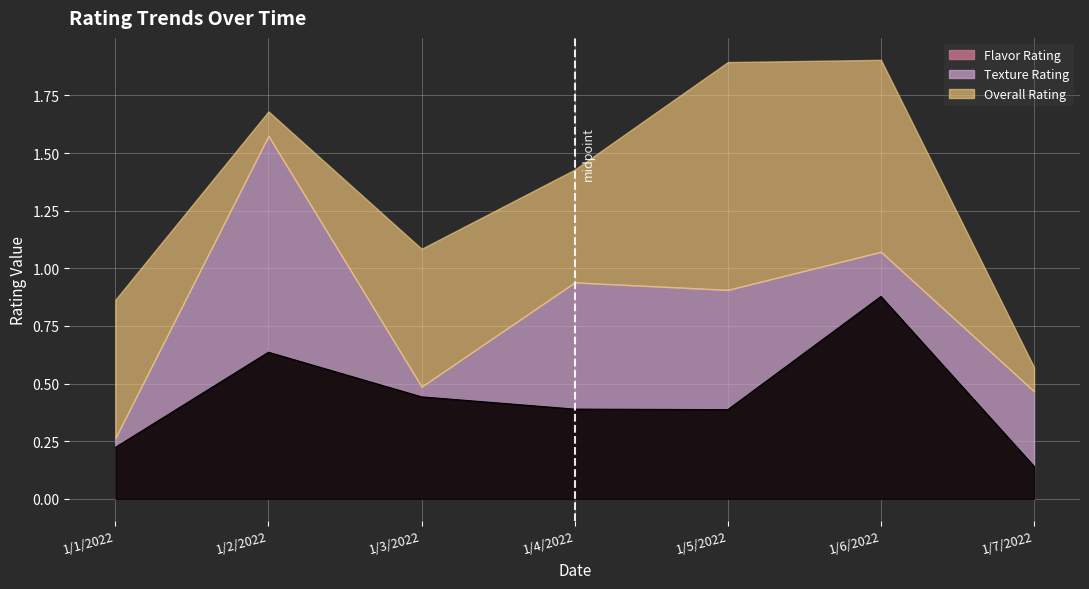

At how many categories does at least one series exceed 0?

7